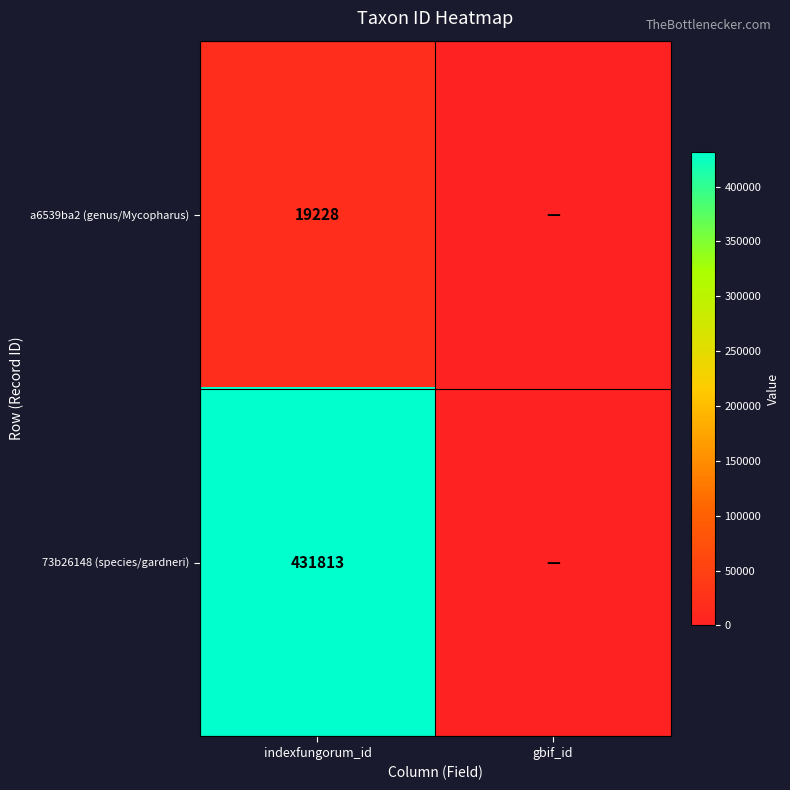

What is the spread (max minus min) of values at indexfungorum_id?

412585